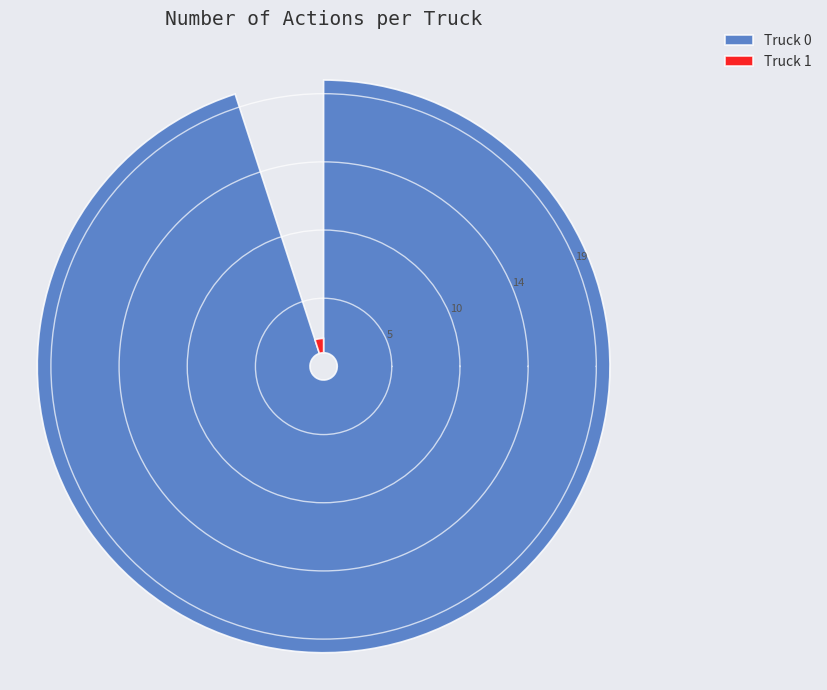

Is the sum of Truck 1 and Truck 0 greater than half?

Yes